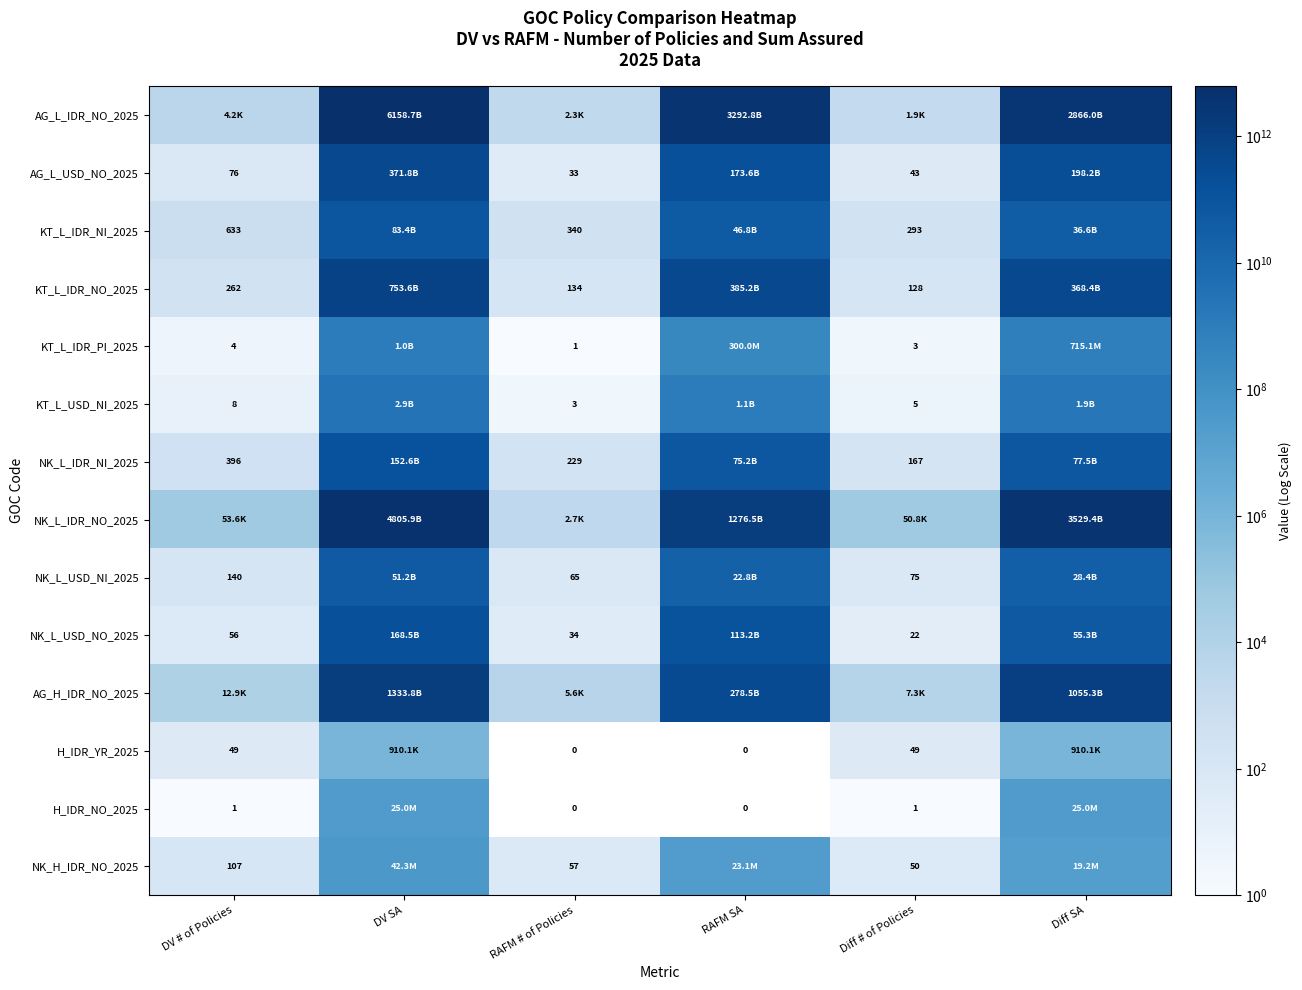

Is it true that H_IDR_YR_2025 equals 49 at Diff # of Policies?

True